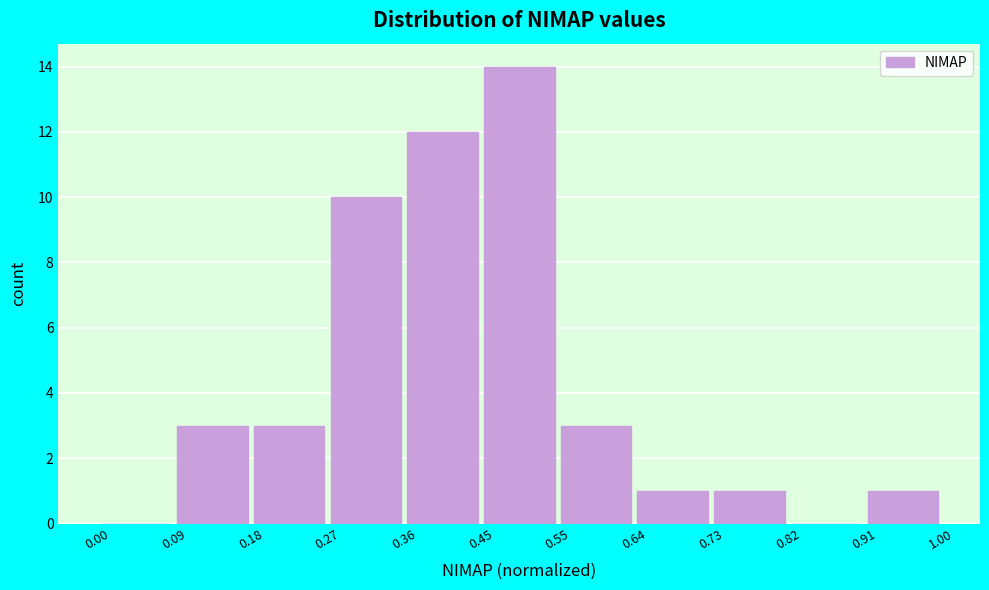

How tall is the bar that spans 0.91 to 1.00 on the x-axis? The values are not printed on the chart, so give them approximately, as read against the axis.

1